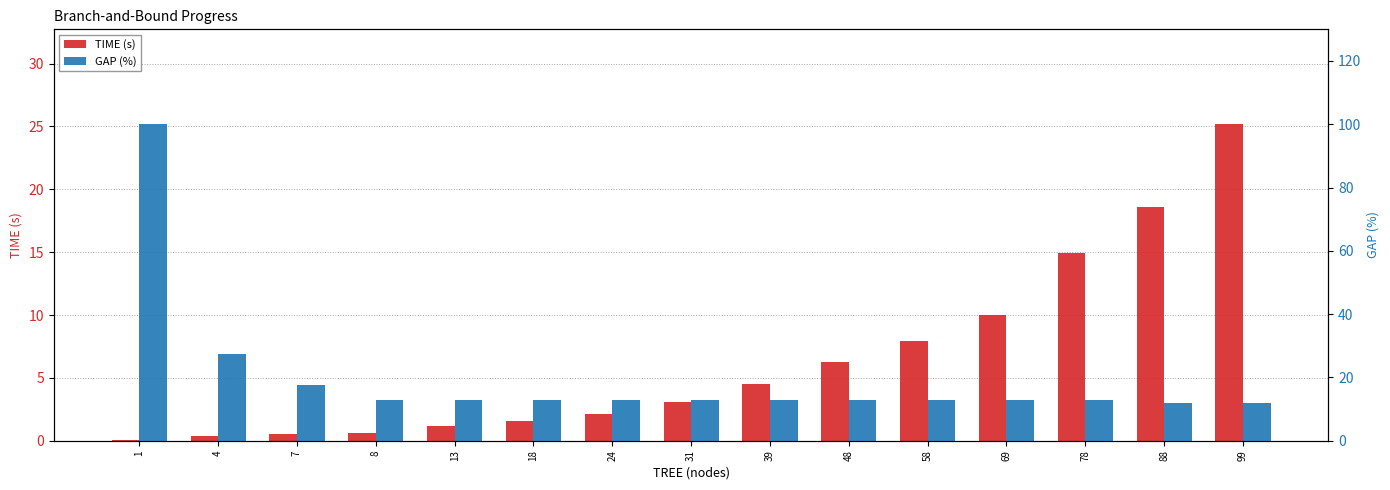

List the series in order of their peak value, highest first.

GAP, TIME